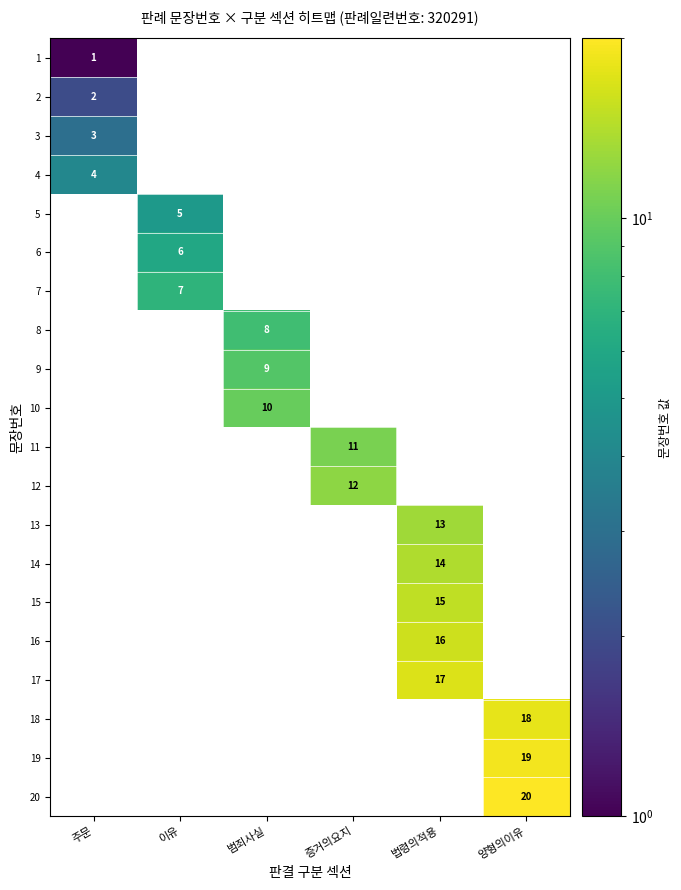

Is it true that 3 equals 4.7 at 주문?

False